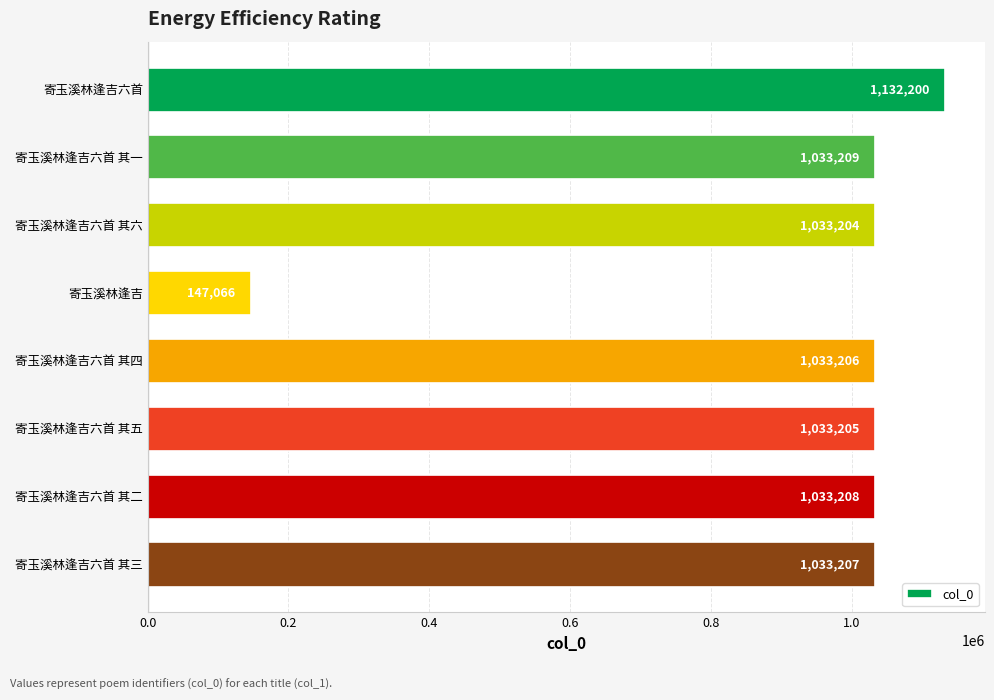

List the labels in order of value, largest first.

寄玉溪林逢吉六首, 寄玉溪林逢吉六首 其一, 寄玉溪林逢吉六首 其二, 寄玉溪林逢吉六首 其三, 寄玉溪林逢吉六首 其四, 寄玉溪林逢吉六首 其五, 寄玉溪林逢吉六首 其六, 寄玉溪林逢吉